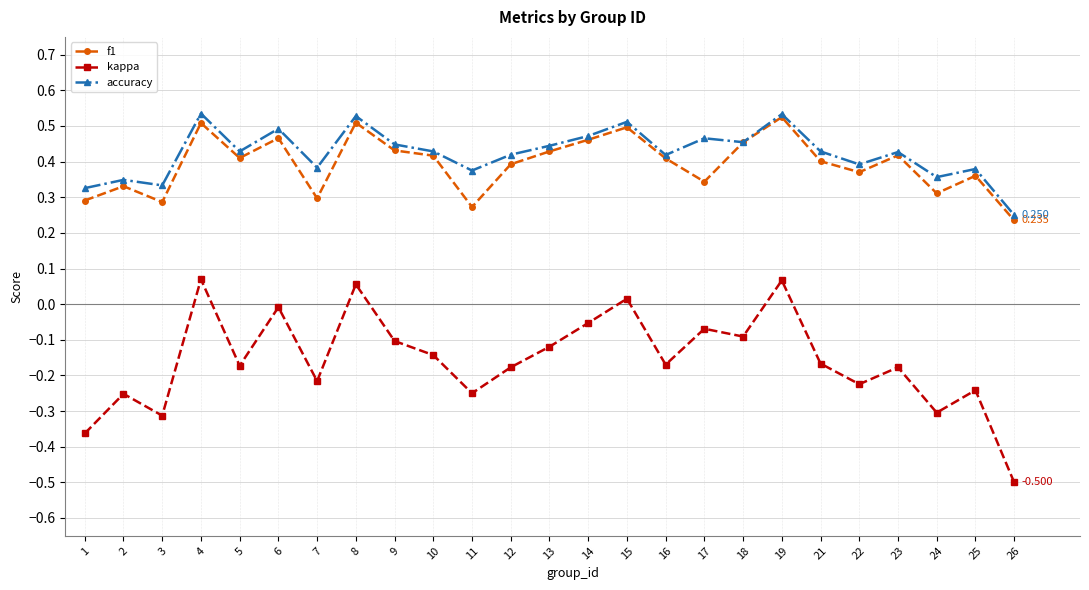

In f1, how many points are higher than both neighbors (excluding endpoints)?

8